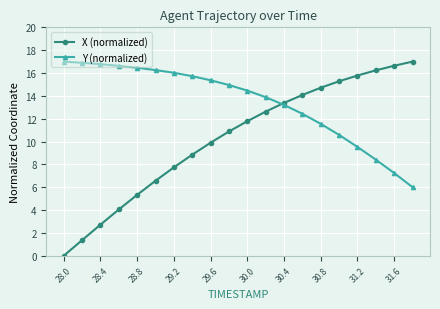

Which series has the largest total across all categories?

Y (normalized)